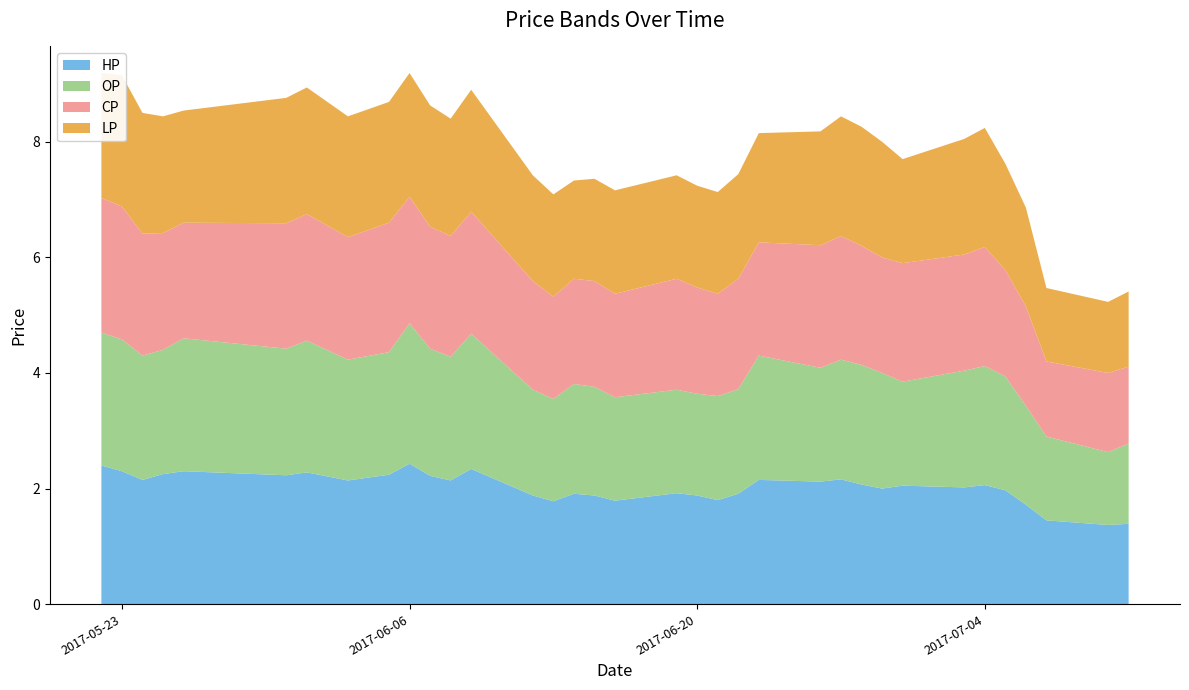

Reading left to right, list all the values displayed in this chart.

HP: 2.4	2.3	2.1	2.2	2.3	2.2	2.3	2.1	2.2	2.4	2.2	2.1	2.3	1.9	1.8	1.9	1.9	1.8	1.9	1.9	1.8	1.9	2.1	2.1	2.2	2.1	2.0	2.0	2.0	2.1	2.0	1.7	1.4	1.4	1.4
OP: 2.3	2.3	2.1	2.1	2.3	2.2	2.3	2.1	2.1	2.4	2.2	2.1	2.3	1.8	1.8	1.9	1.9	1.8	1.8	1.8	1.8	1.8	2.1	2.0	2.1	2.1	2.0	1.8	2.0	2.1	2.0	1.7	1.4	1.3	1.4
CP: 2.3	2.3	2.1	2.0	2.0	2.2	2.2	2.1	2.2	2.2	2.1	2.1	2.1	1.9	1.8	1.8	1.8	1.8	1.9	1.8	1.8	1.9	2.0	2.1	2.1	2.1	2.0	2.0	2.0	2.1	1.8	1.7	1.3	1.4	1.3
LP: 2.2	2.3	2.1	2.0	1.9	2.2	2.2	2.1	2.1	2.1	2.1	2.0	2.1	1.8	1.8	1.7	1.8	1.8	1.8	1.8	1.8	1.8	1.9	2.0	2.1	2.1	2.0	1.8	2.0	2.1	1.8	1.7	1.3	1.2	1.3